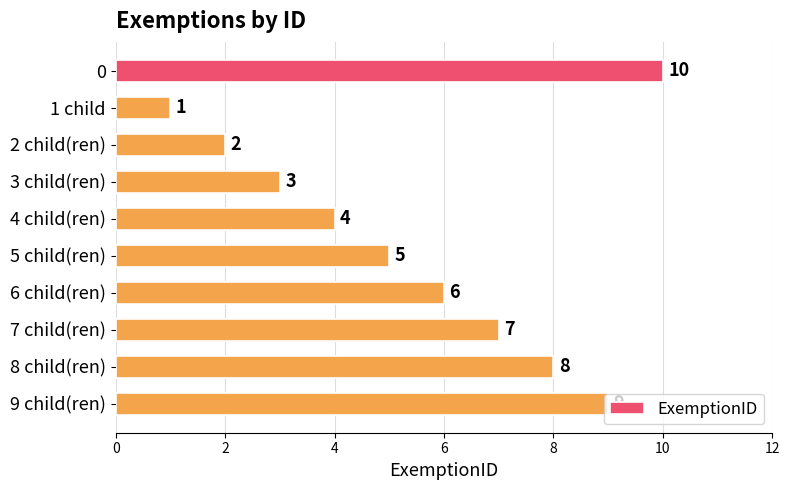

True or false: the data shows 4 at 0.

False